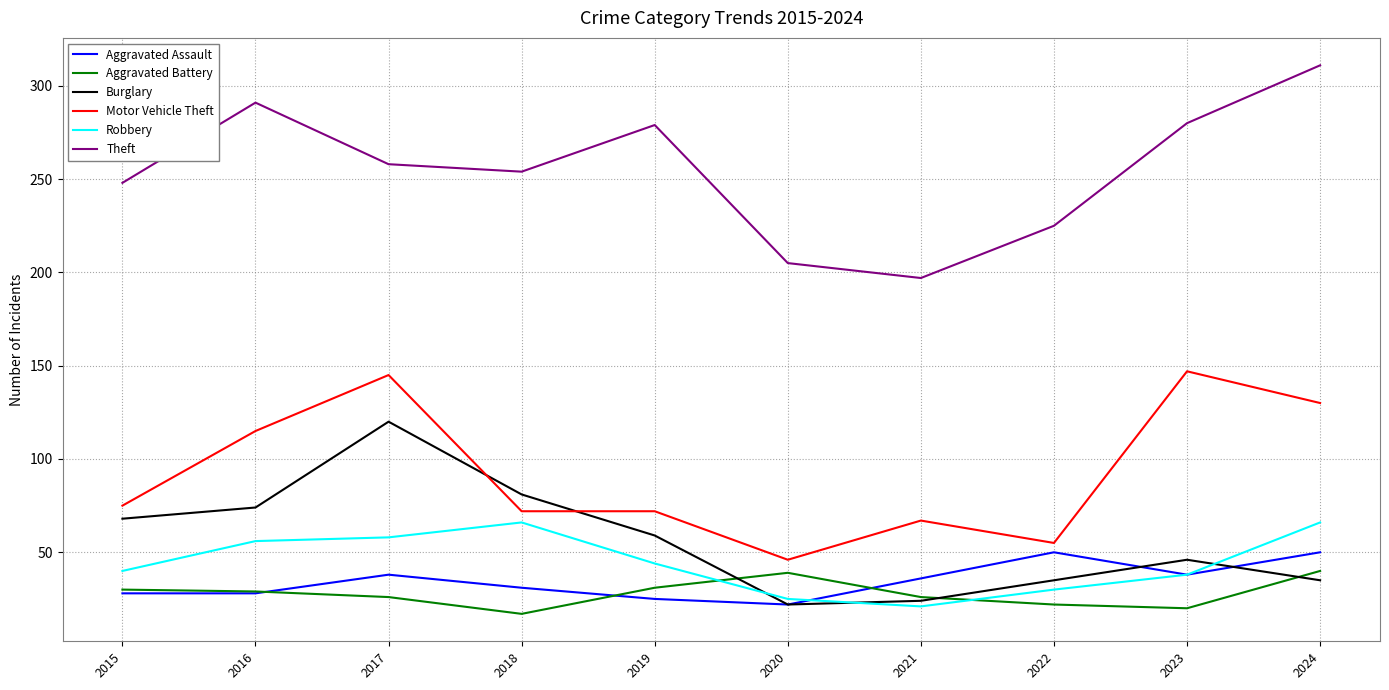

At which category does the chart reach its peak across all series?

2024